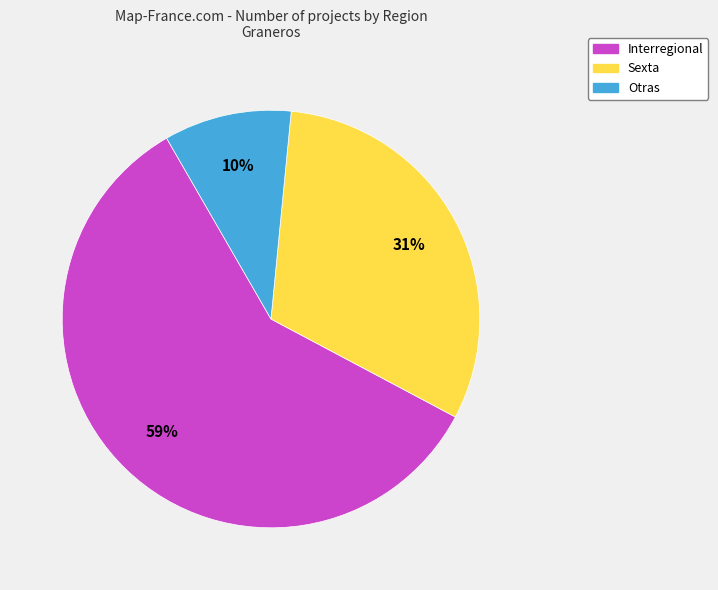

Does Interregional represent more than half of the total?

Yes